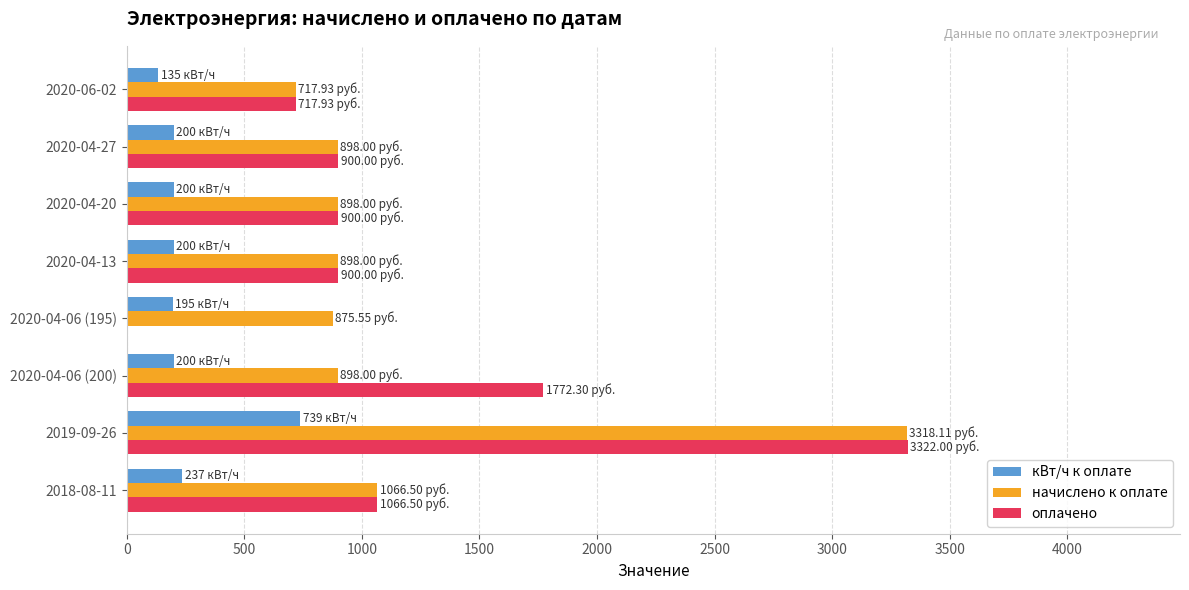

How many data points does each series have?

8